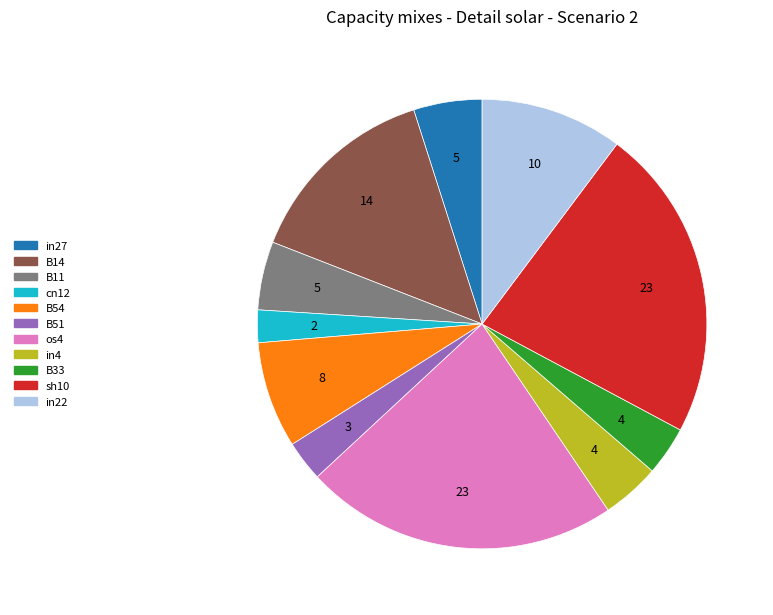

Which has a higher value, cn12 or os4?

os4